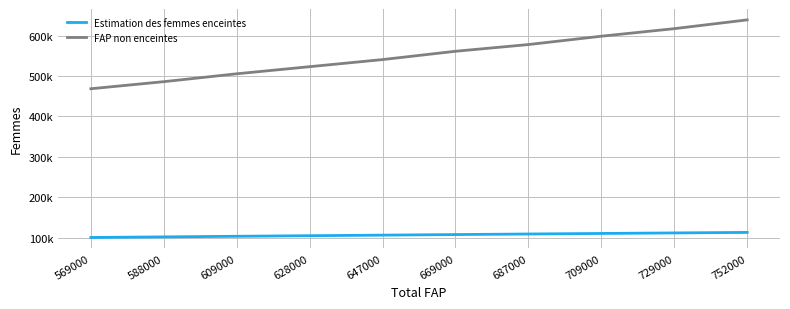

Where is FAP non enceintes nearest to the value 553797?

669000